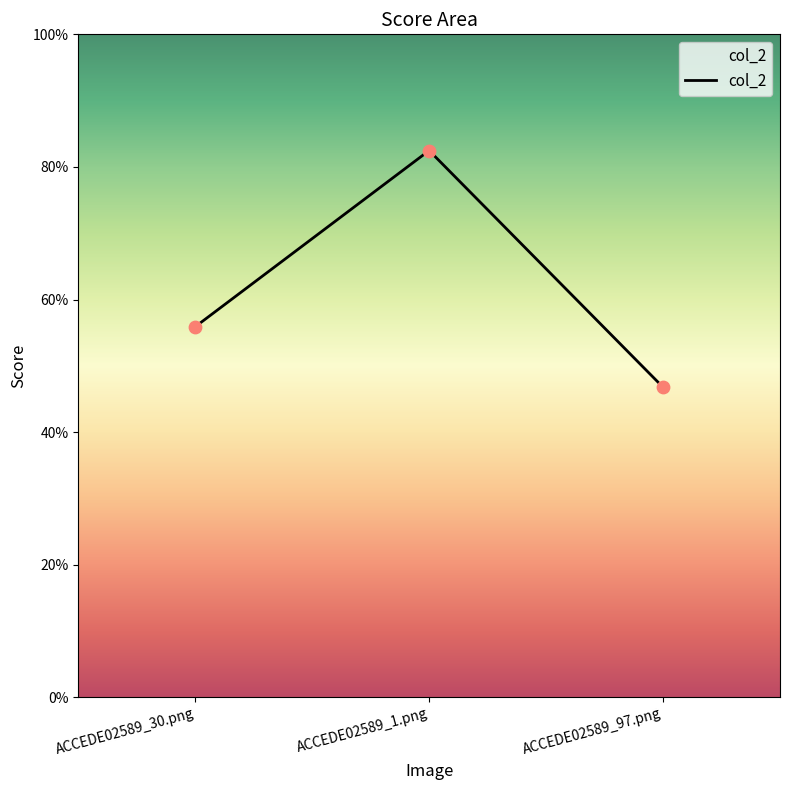

Between ACCEDE02589_1.png and ACCEDE02589_97.png, which is larger?

ACCEDE02589_1.png